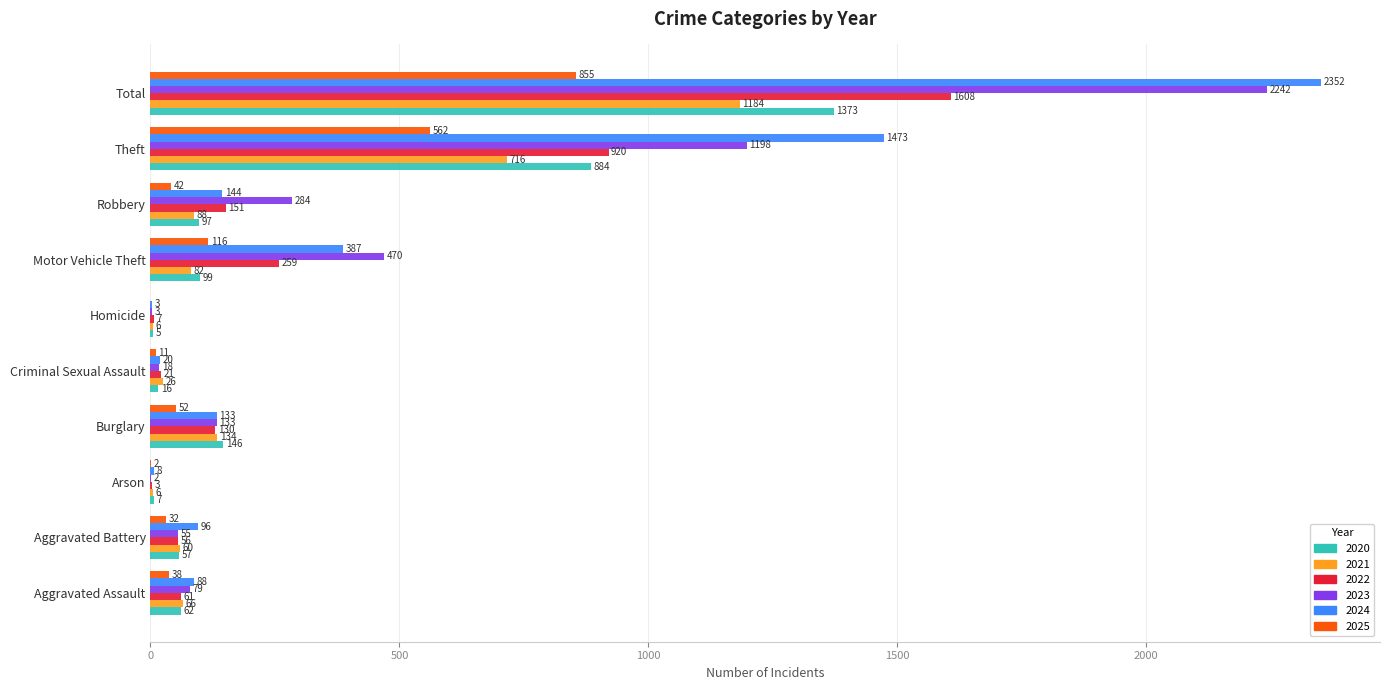

Which category has the highest value in the 2025 series?

Total